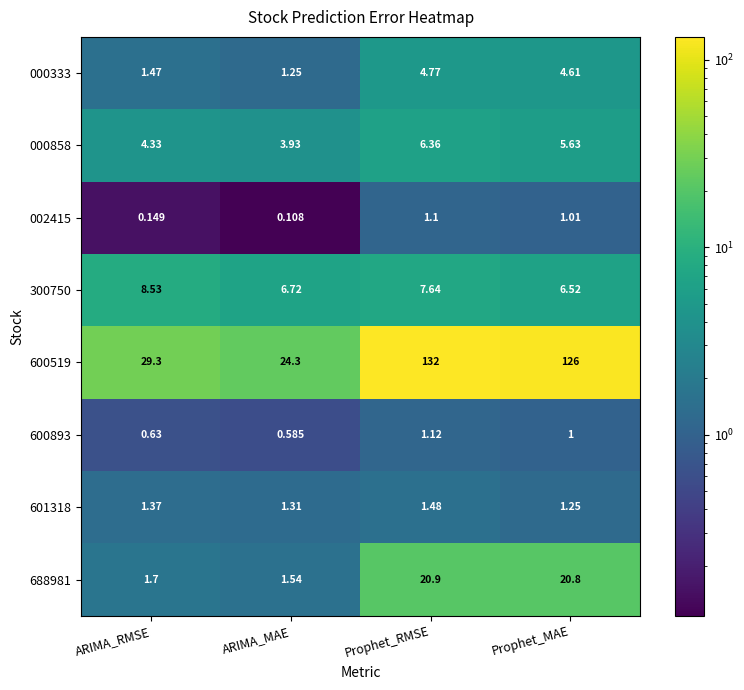

Is the value of 000333 at ARIMA_RMSE greater than the value of 600893 at ARIMA_RMSE?

Yes